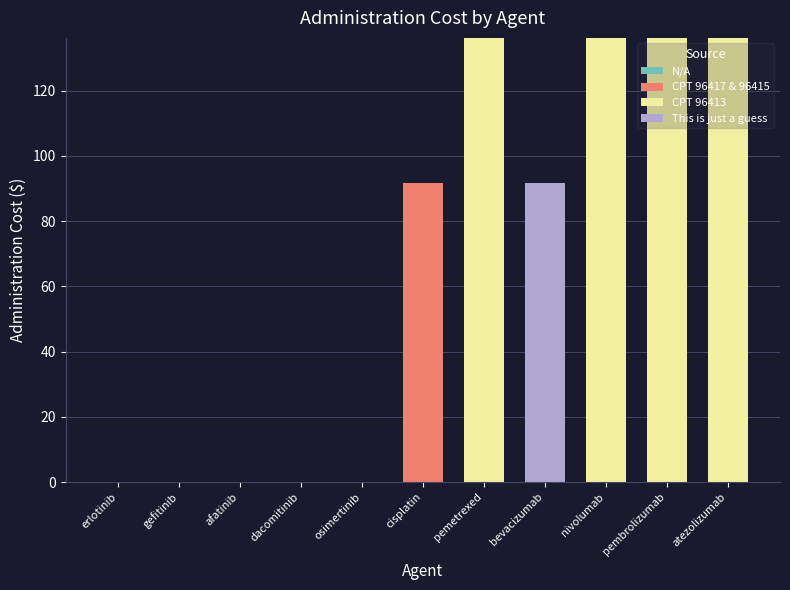

What is the total value across all series at atezolizumab?

136.2